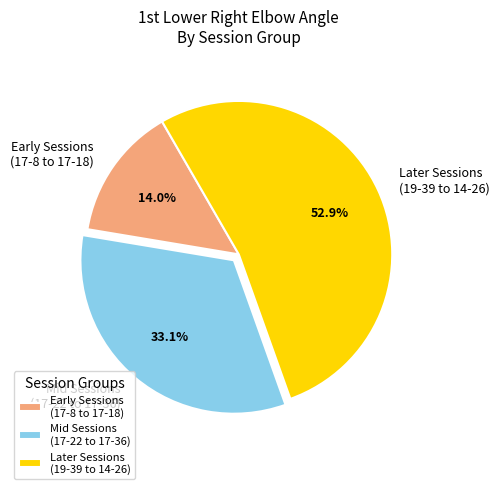

Which category has the biggest portion of the pie?

Later Sessions (19-39 to 14-26)